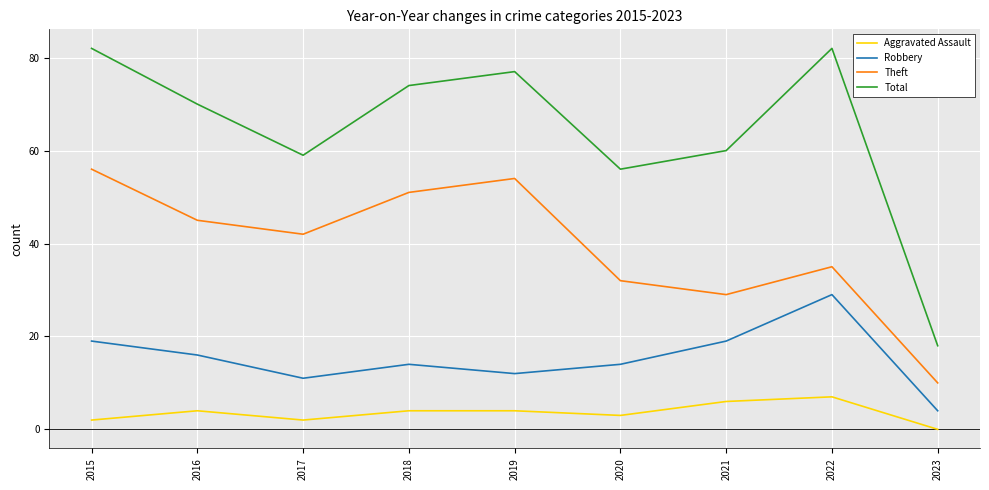

List the series in order of their peak value, highest first.

Total, Theft, Robbery, Aggravated Assault